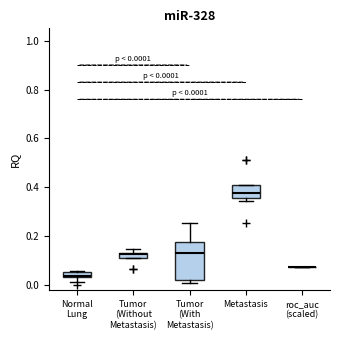

Comparing the boxes themselves (not the whiskers), which one is the tallest?

Tumor (With Metastasis)